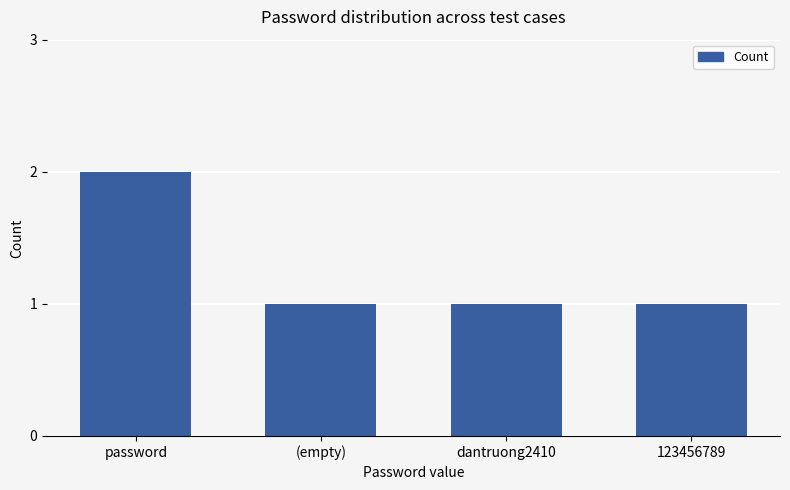

Reading left to right, extract all data points from this chart.

password=2	(empty)=1	dantruong2410=1	123456789=1